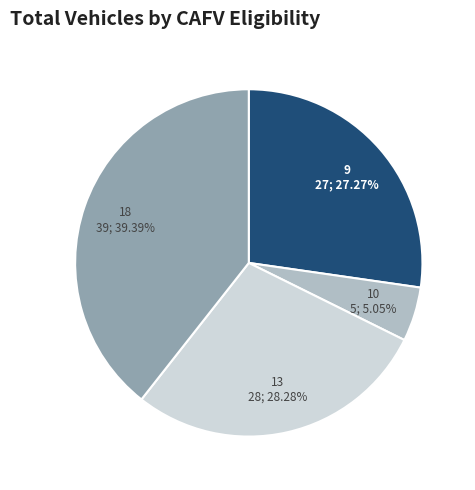

What portion of the pie excludes 9?

72.7%